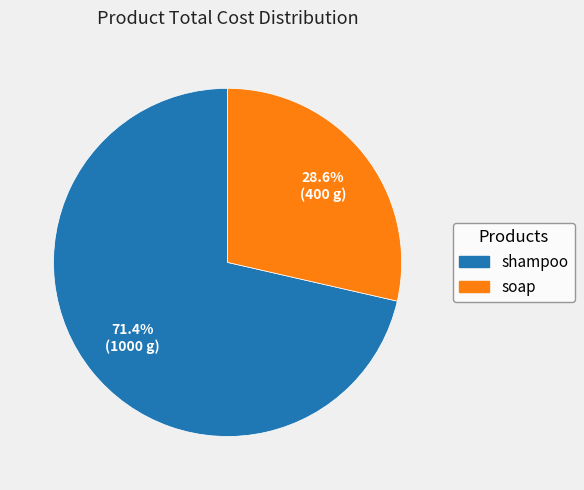

To the nearest percent, what percentage of the pie is soap?

29%